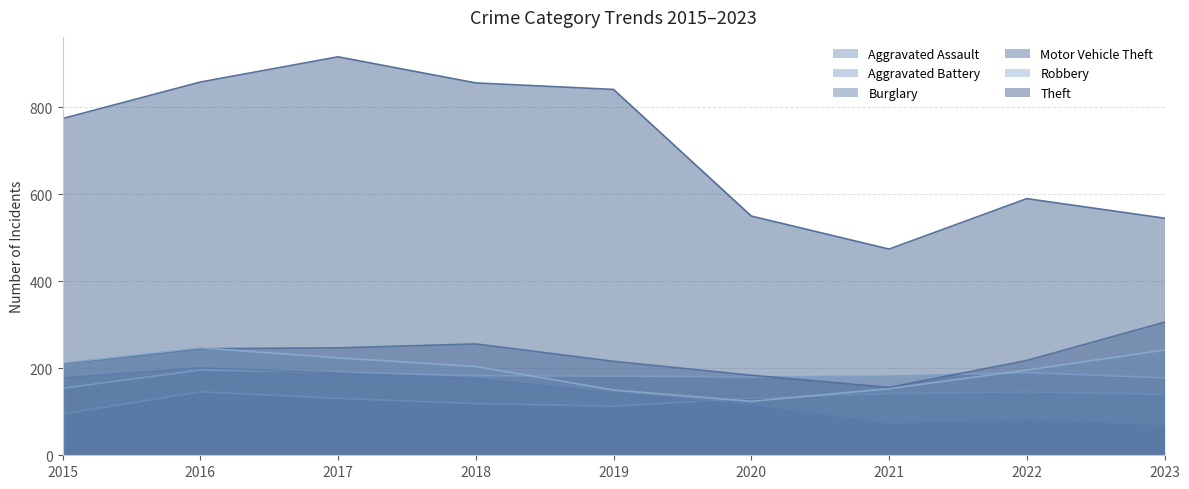

Rank the series by their maximum value, from highest to lowest.

Theft, Motor Vehicle Theft, Robbery, Burglary, Aggravated Battery, Aggravated Assault